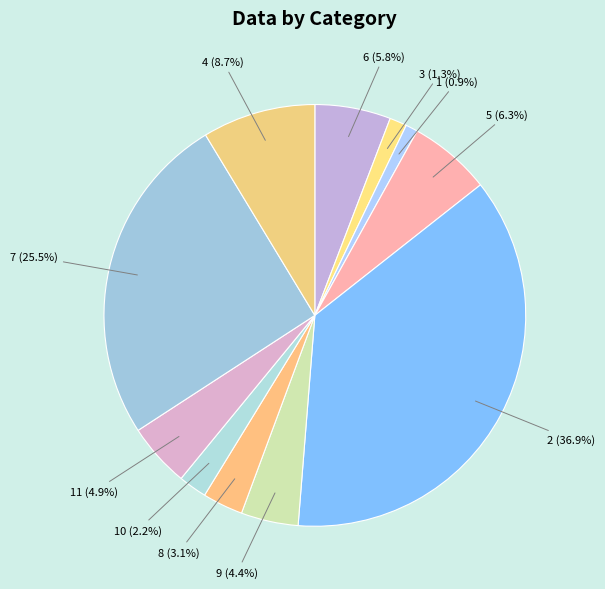

Count the number of slices in the pie.

11